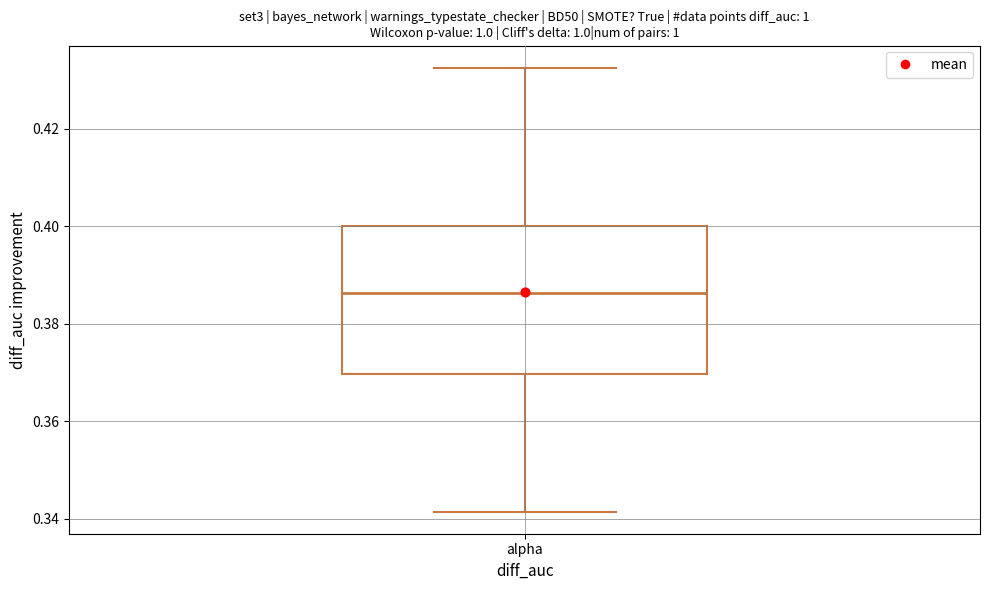

Where is the upper edge of the box for alpha on the y-axis? The values are not printed on the chart, so give them approximately, as read against the axis.

0.400